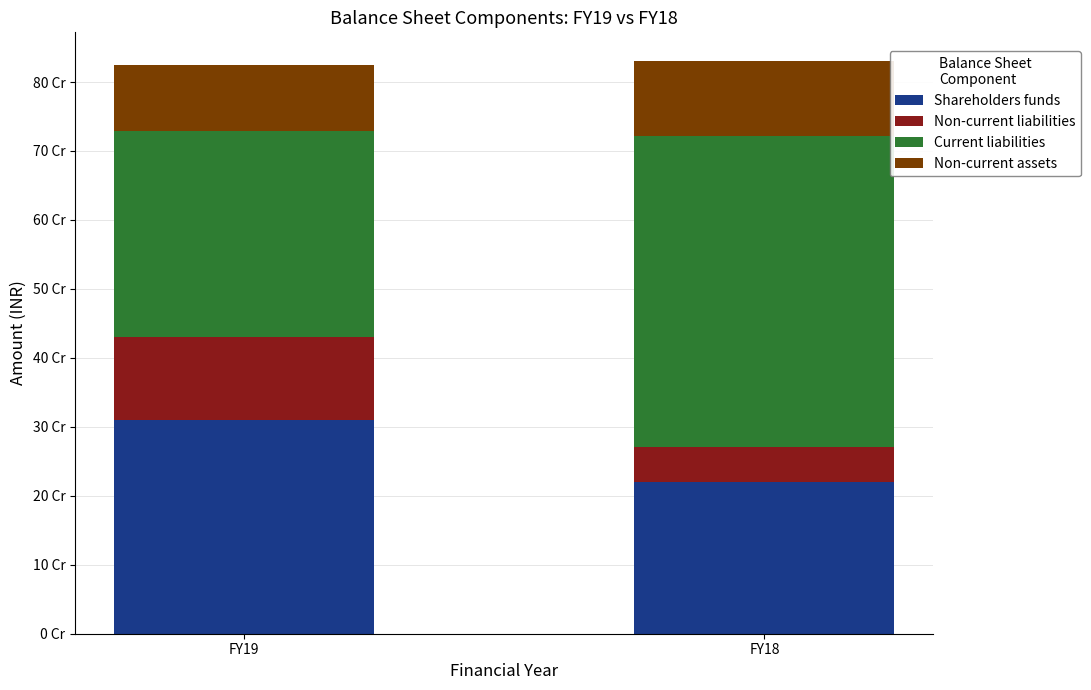

At which category is the sum across all series the highest?

FY18